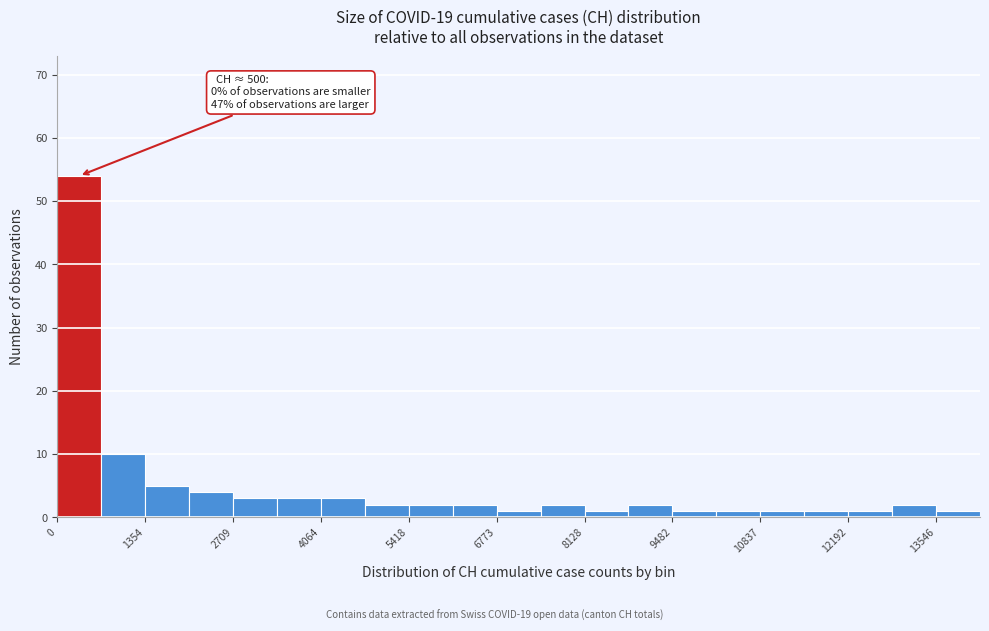

Around what value on the x-axis is the tallest bar? Give the approximate position of its centre, as read against the axis.

400